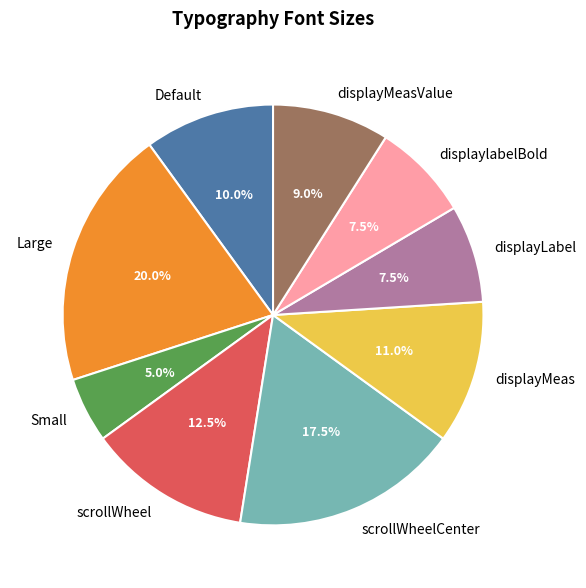

What is the ratio of the value at scrollWheelCenter to the value at Small?

3.5